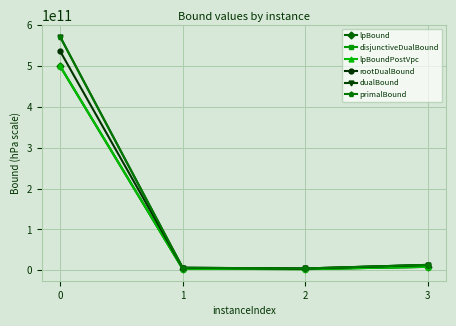

Does the chart have visible grid lines?

Yes